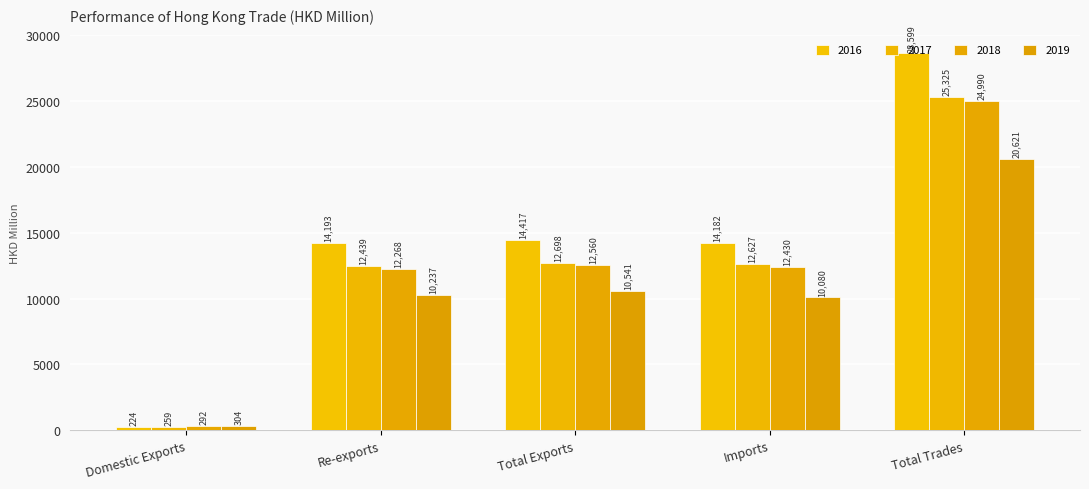

What is the highest value of the 2018 series?

24990.0